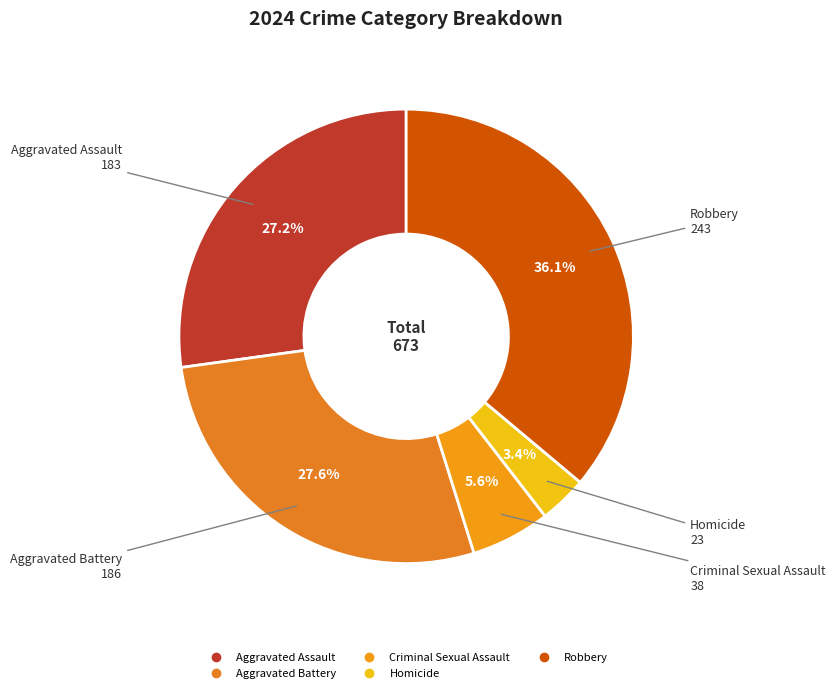

Approximately how many times larger is the value at Aggravated Assault compared to Homicide?

8.0